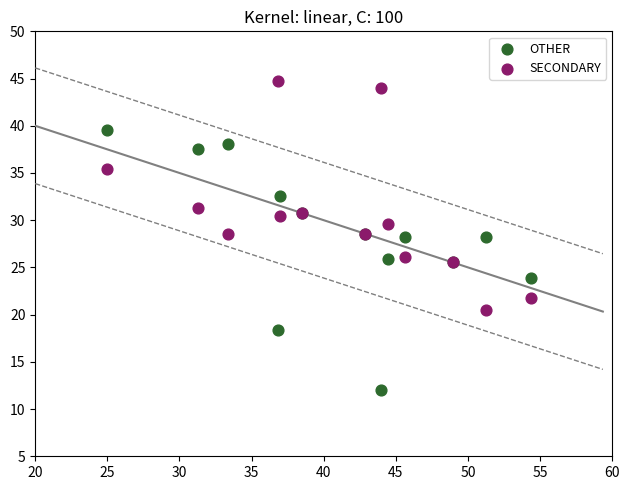

Which series contains the lowest Y value?

OTHER